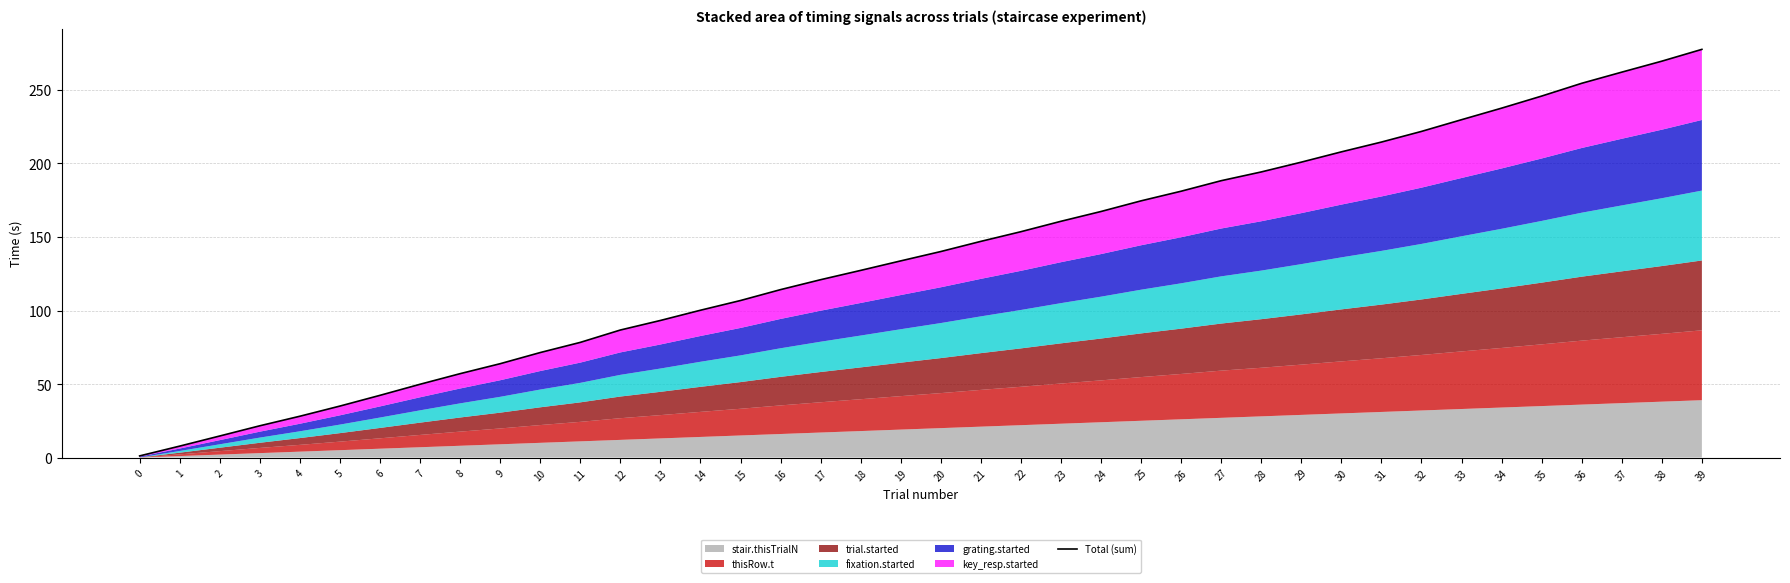

How many data points does each series have?

40